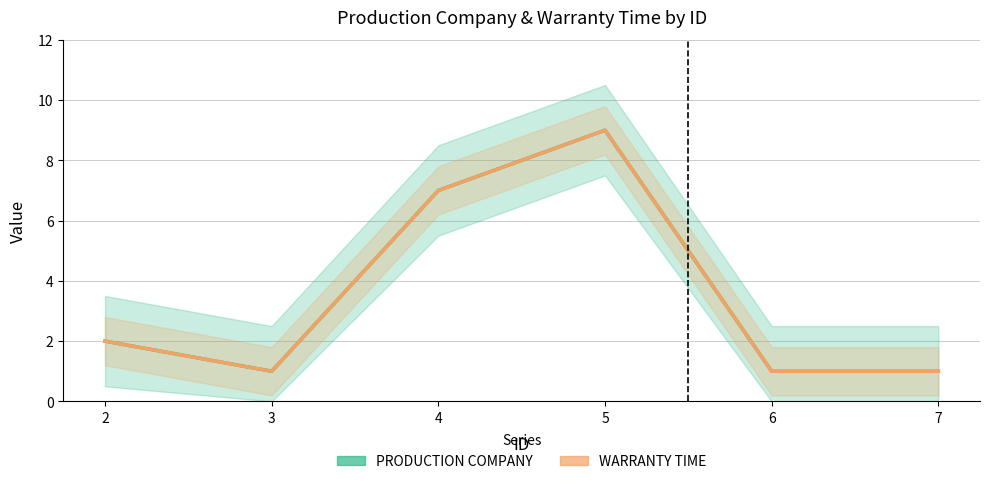

What is the difference between the maximum and minimum values in the WARRANTY TIME series?

8